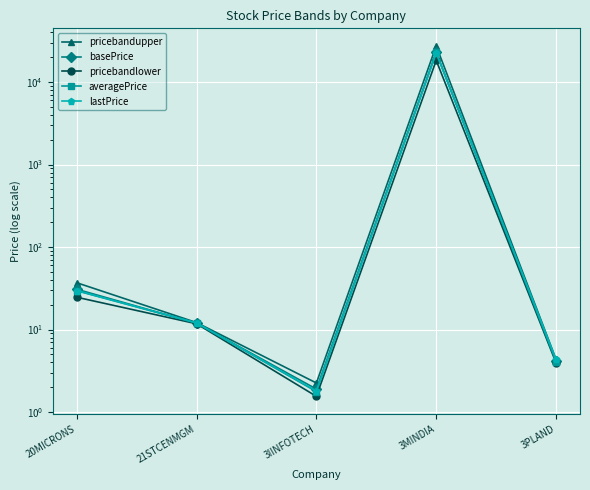

How many interior local peaks does the pricebandupper series have?

1